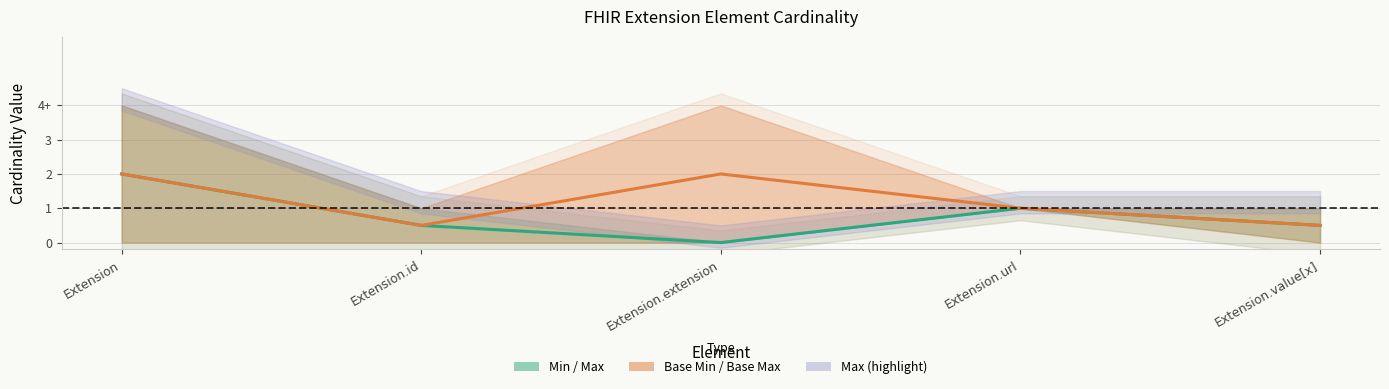

The Min / Max centre series shows 2.0 at Extension. True or false?

True